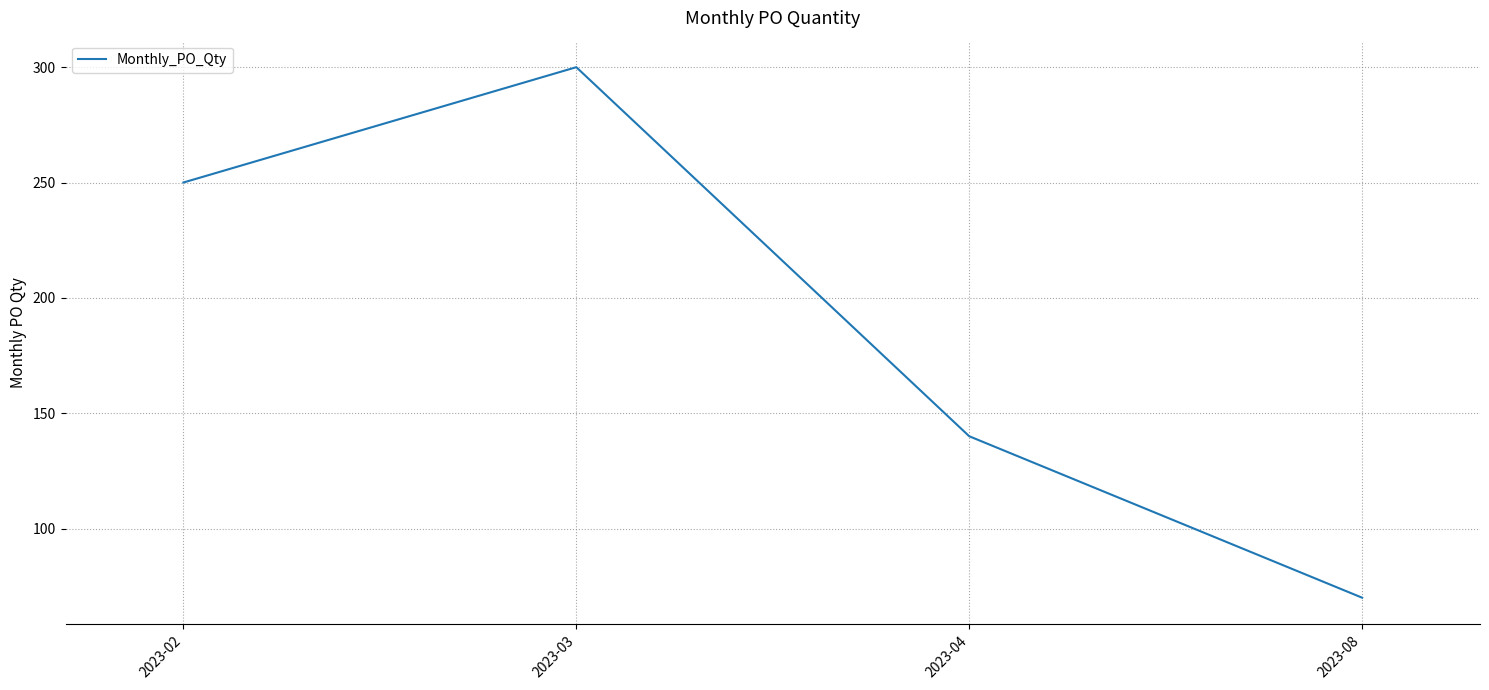

Count the number of data series in this chart.

1